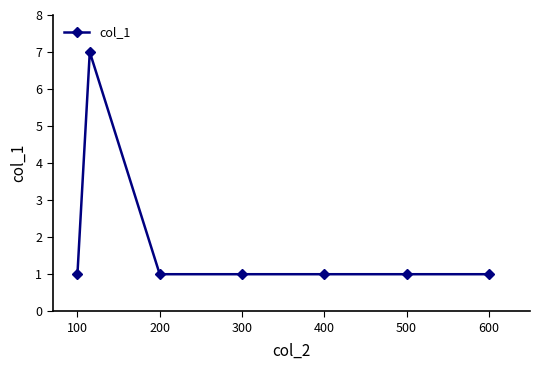

How many categories are shown in the chart?

7